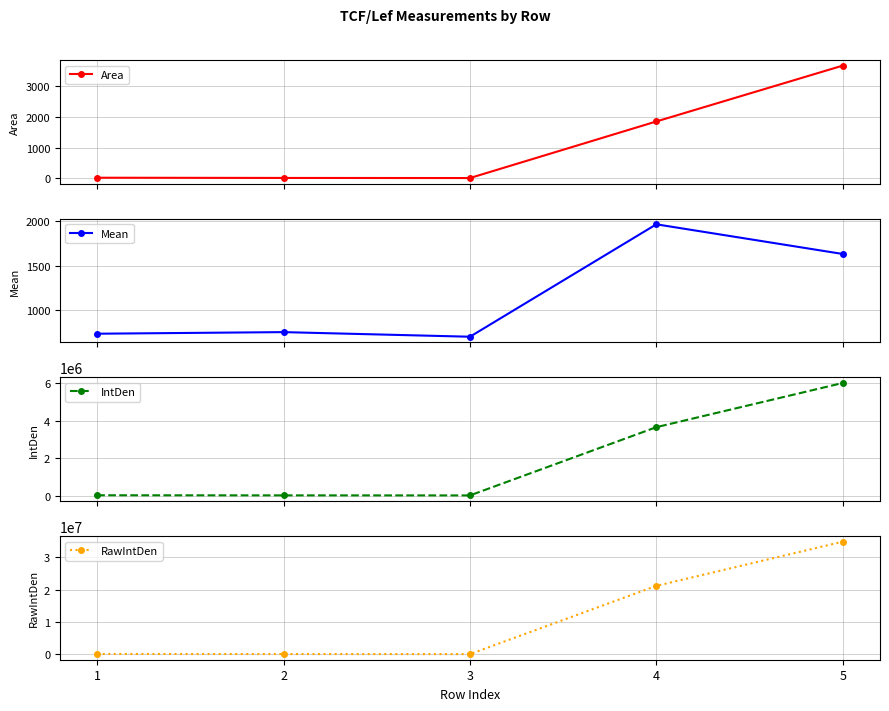

Which category has the lowest value in the IntDen series?

3